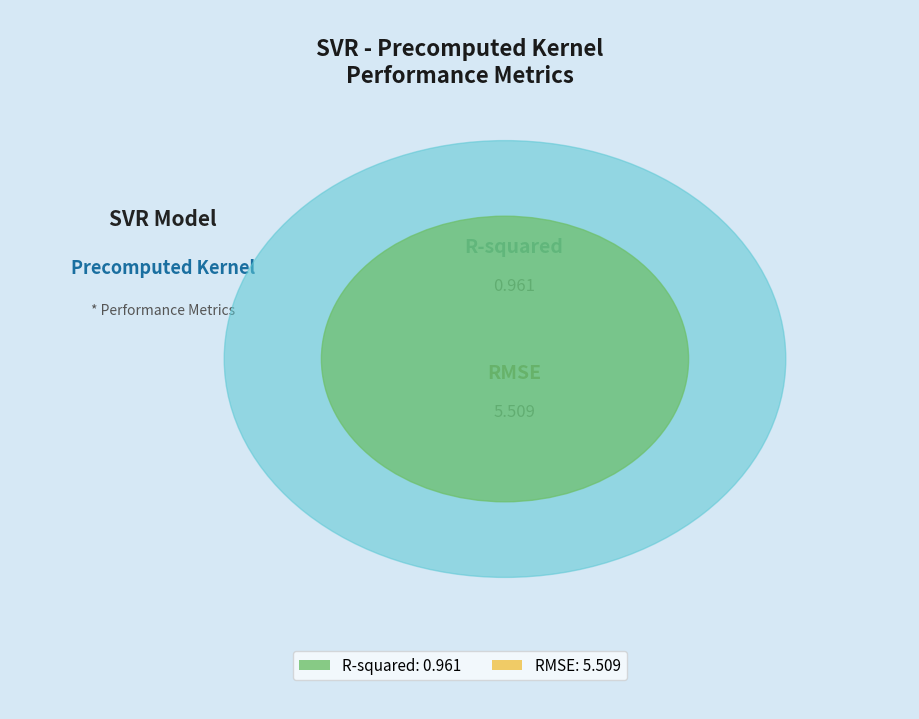

What portion of the pie excludes R-squared?

85.1%